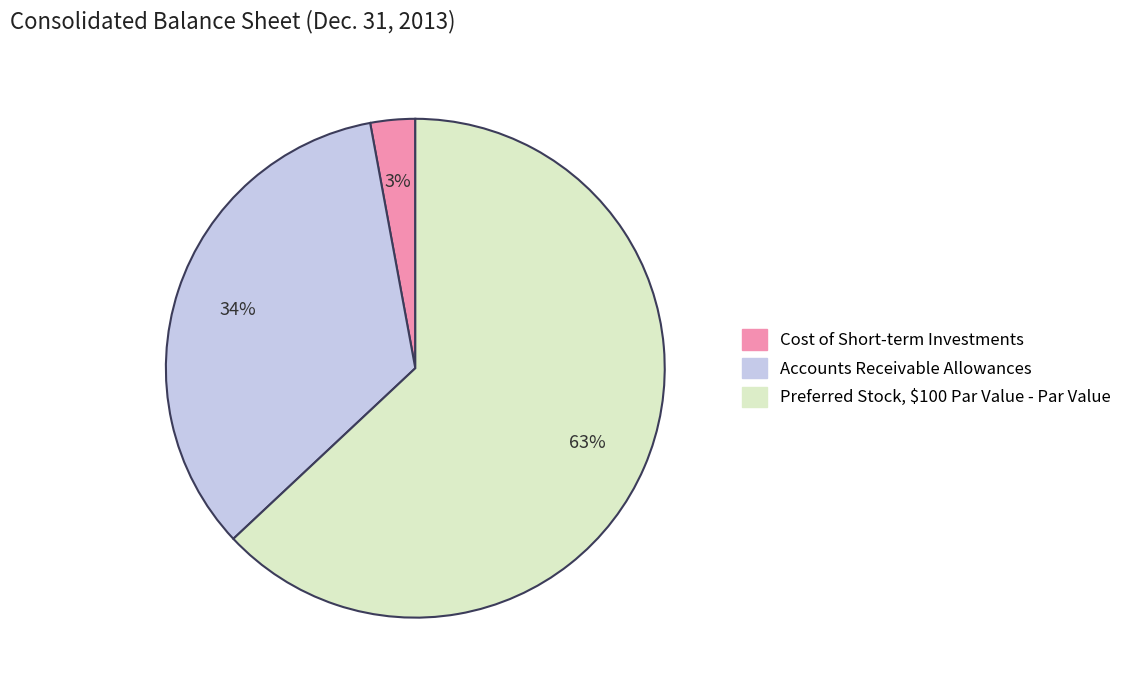

To the nearest percent, what portion does Preferred Stock, $100 Par Value - Par Value represent?

63%